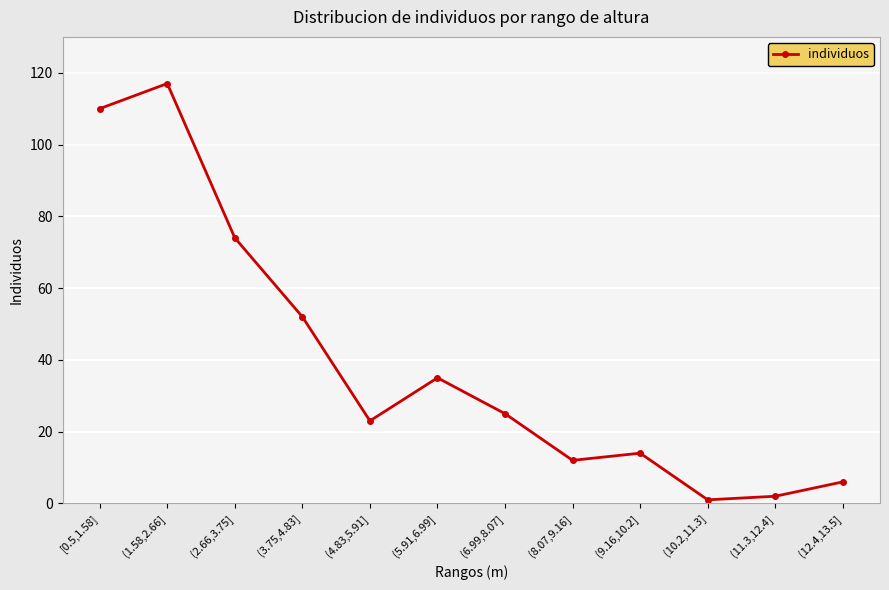

What is the average value?

39